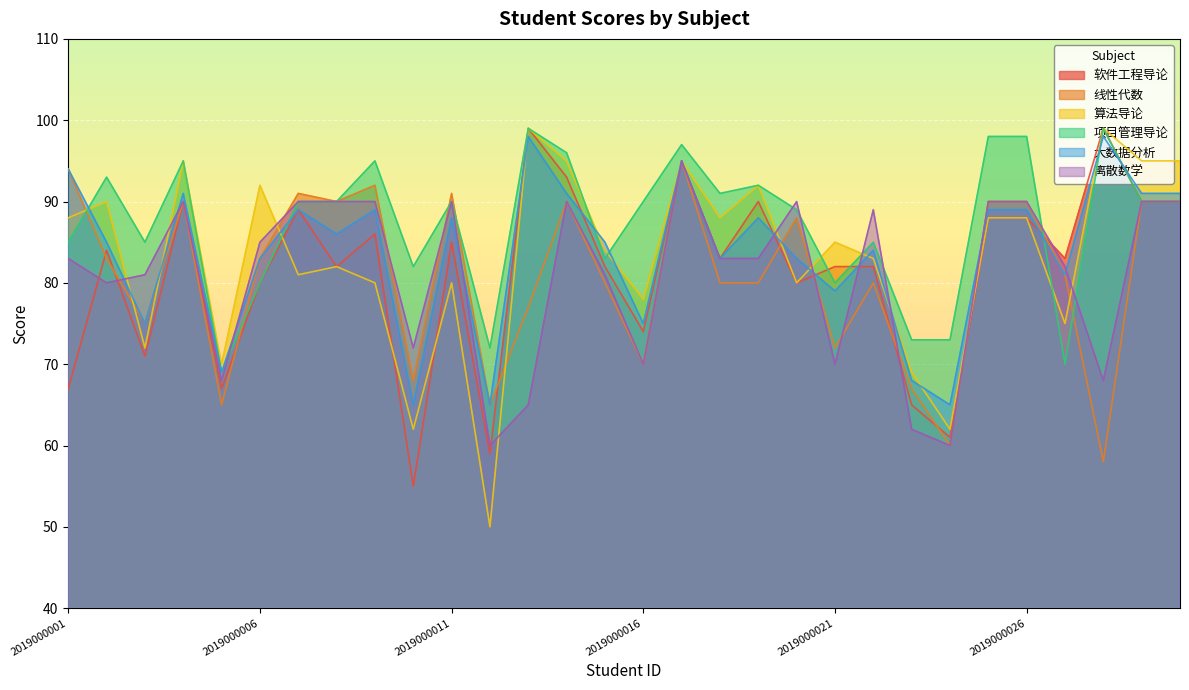

Reading right to left, transcribe all the data shown in this chart.

软件工程导论: 2019000030=90	2019000029=90	2019000028=99	2019000027=83	2019000026=88	2019000025=88	2019000024=61	2019000023=65	2019000022=82	2019000021=82	2019000020=80	2019000019=90	2019000018=83	2019000017=95	2019000016=74	2019000015=82	2019000014=93	2019000013=99	2019000012=59	2019000011=85	2019000010=55	2019000009=86	2019000008=82	2019000007=89	2019000006=80	2019000005=67	2019000004=90	2019000003=71	2019000002=84	2019000001=67
线性代数: 2019000030=90	2019000029=90	2019000028=58	2019000027=81	2019000026=90	2019000025=90	2019000024=60	2019000023=67	2019000022=80	2019000021=72	2019000020=88	2019000019=80	2019000018=80	2019000017=95	2019000016=70	2019000015=80	2019000014=90	2019000013=77	2019000012=65	2019000011=91	2019000010=68	2019000009=92	2019000008=90	2019000007=91	2019000006=83	2019000005=65	2019000004=90	2019000003=75	2019000002=83	2019000001=94
算法导论: 2019000030=95	2019000029=95	2019000028=99	2019000027=75	2019000026=88	2019000025=88	2019000024=62	2019000023=69	2019000022=83	2019000021=85	2019000020=80	2019000019=92	2019000018=88	2019000017=95	2019000016=78	2019000015=84	2019000014=95	2019000013=99	2019000012=50	2019000011=80	2019000010=62	2019000009=80	2019000008=82	2019000007=81	2019000006=92	2019000005=70	2019000004=95	2019000003=72	2019000002=90	2019000001=88
项目管理导论: 2019000030=90	2019000029=90	2019000028=99	2019000027=70	2019000026=98	2019000025=98	2019000024=73	2019000023=73	2019000022=85	2019000021=80	2019000020=89	2019000019=92	2019000018=91	2019000017=97	2019000016=90	2019000015=83	2019000014=96	2019000013=99	2019000012=72	2019000011=90	2019000010=82	2019000009=95	2019000008=90	2019000007=90	2019000006=80	2019000005=69	2019000004=95	2019000003=85	2019000002=93	2019000001=85
大数据分析: 2019000030=91	2019000029=91	2019000028=98	2019000027=81	2019000026=89	2019000025=89	2019000024=65	2019000023=68	2019000022=84	2019000021=79	2019000020=83	2019000019=88	2019000018=83	2019000017=95	2019000016=75	2019000015=85	2019000014=91	2019000013=98	2019000012=65	2019000011=88	2019000010=65	2019000009=89	2019000008=86	2019000007=89	2019000006=83	2019000005=69	2019000004=91	2019000003=75	2019000002=85	2019000001=94
离散数学: 2019000030=90	2019000029=90	2019000028=68	2019000027=82	2019000026=90	2019000025=90	2019000024=60	2019000023=62	2019000022=89	2019000021=70	2019000020=90	2019000019=83	2019000018=83	2019000017=95	2019000016=70	2019000015=81	2019000014=90	2019000013=65	2019000012=60	2019000011=90	2019000010=72	2019000009=90	2019000008=90	2019000007=90	2019000006=85	2019000005=68	2019000004=90	2019000003=81	2019000002=80	2019000001=83